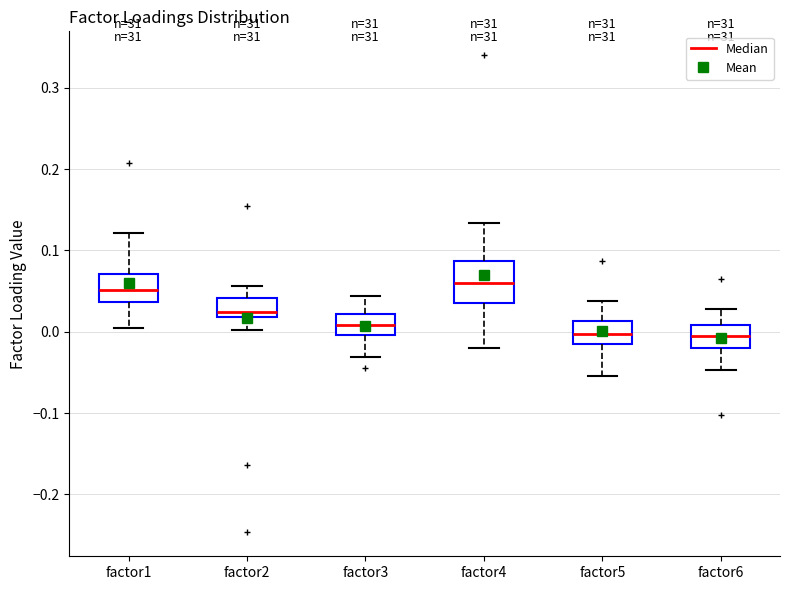

Reading left to right, read every box against the y-axis: the position of its median line, the range the box covers, and the ends of its whiskers. The values are not printed on the chart, so give them approximately, as read against the axis.

factor1: median 0.05, box 0.04 to 0.07, whiskers 0.00 to 0.12
factor2: median 0.02 (just above the box's lower edge), box 0.02 to 0.04, whiskers 0.00 to 0.06
factor3: median 0.01, box 0.00 to 0.02, whiskers -0.03 to 0.04
factor4: median 0.06, box 0.04 to 0.09, whiskers -0.02 to 0.13
factor5: median 0.00, box -0.01 to 0.01, whiskers -0.05 to 0.04
factor6: median -0.01, box -0.02 to 0.01, whiskers -0.05 to 0.03